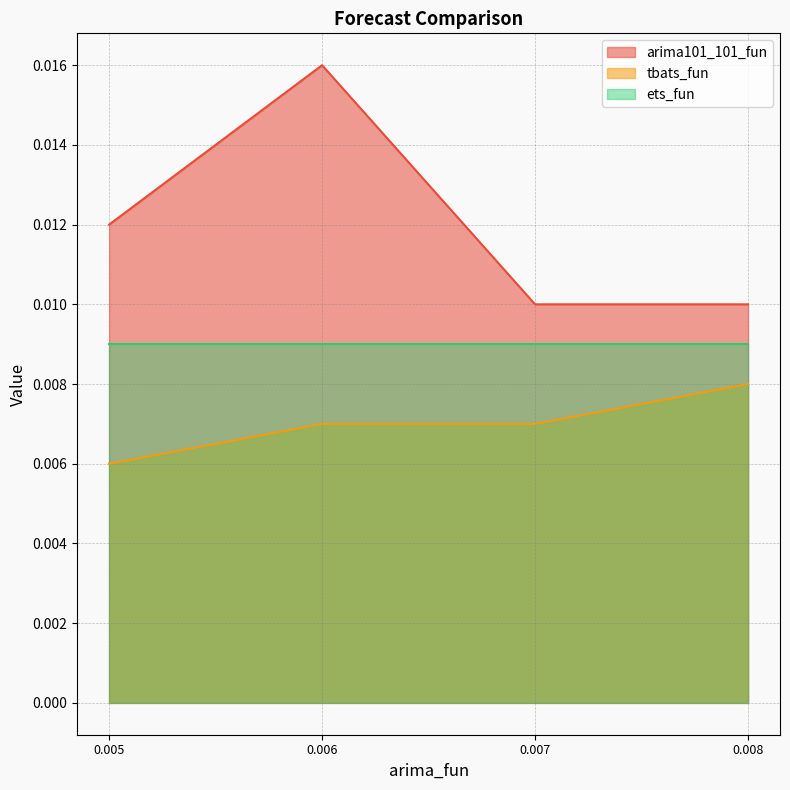

Between 0.005 and 0.006, which series saw the biggest shift?

arima101_101_fun